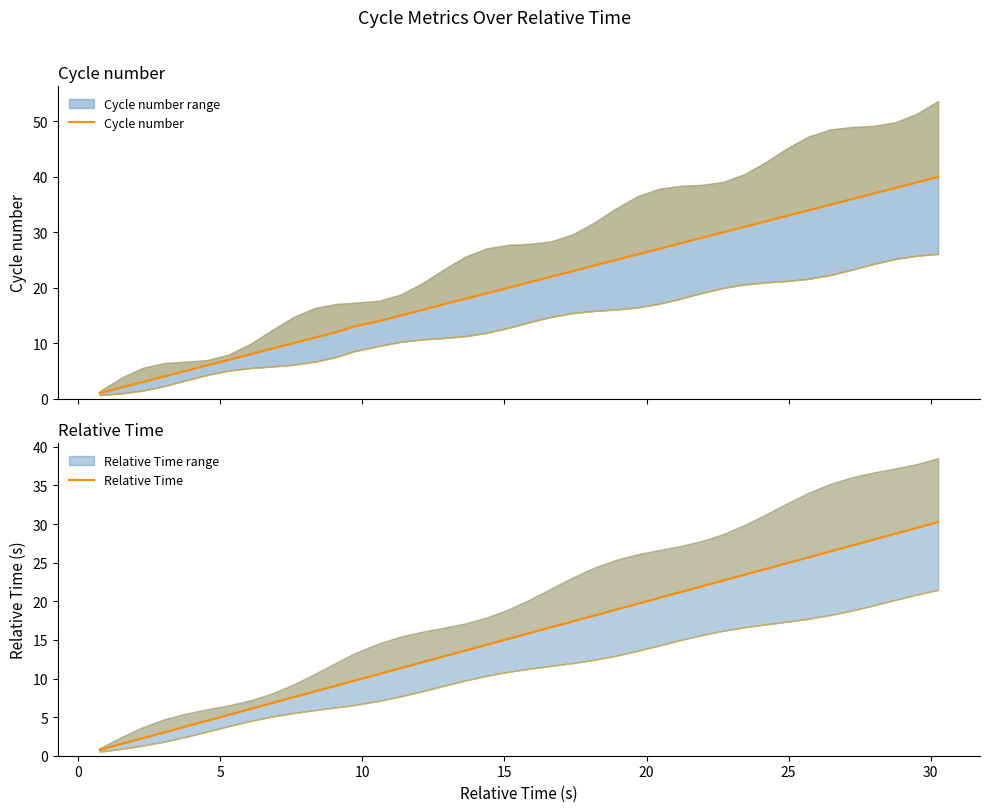

How many series are shown in this chart?

2